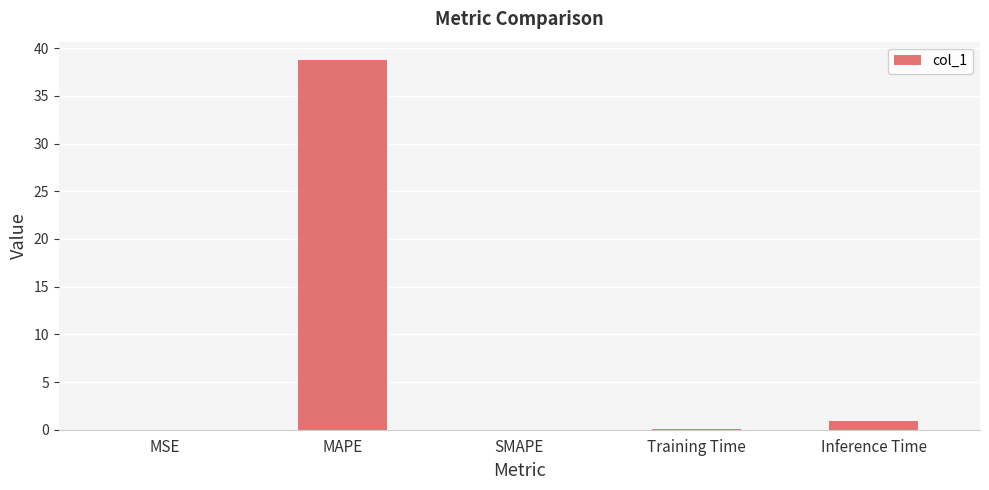

What is the average value?

8.0